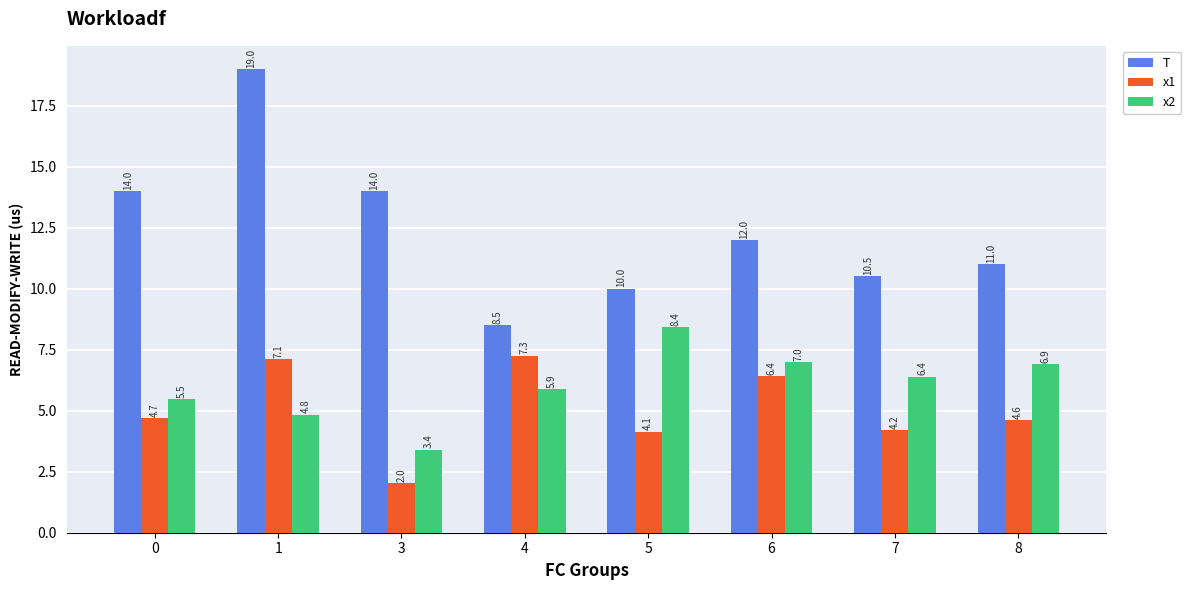

Is the value of x1 at 5 greater than the value of T at 7?

No